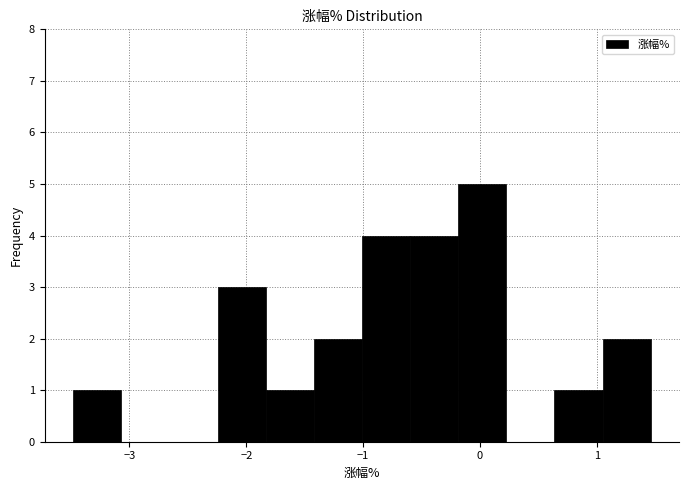

Reading left to right, transcribe this chart: for each bar, give the range it covers on the x-axis and its height. Neither the bar edges nor the heights are printed on the chart, so give them approximately, as read against the axes.

-3.5 to -3.1: 1
-3.1 to -2.7: 0
-2.7 to -2.2: 0
-2.2 to -1.8: 3
-1.8 to -1.4: 1
-1.4 to -1.0: 2
-1.0 to -0.6: 4
-0.6 to -0.2: 4
-0.2 to 0.2: 5
0.2 to 0.6: 0
0.6 to 1.0: 1
1.0 to 1.5: 2